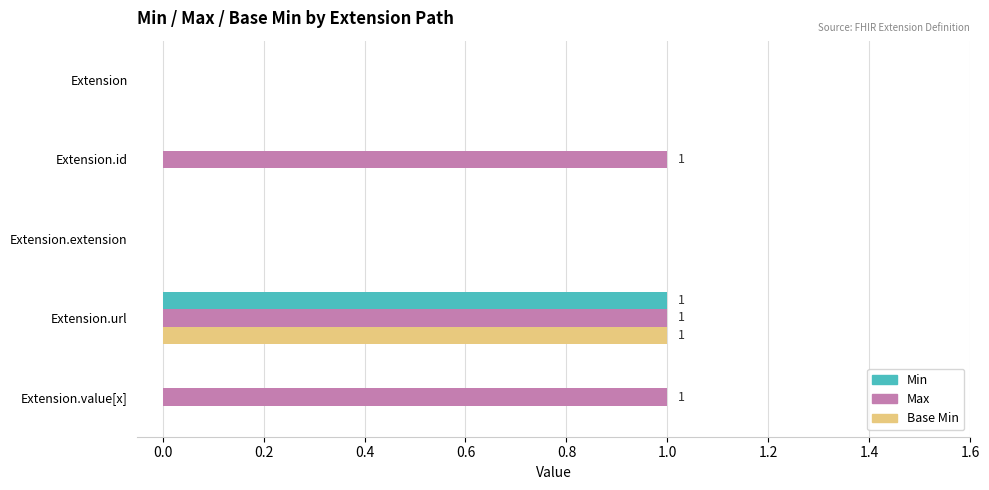

At which category is the sum across all series the highest?

Extension.url